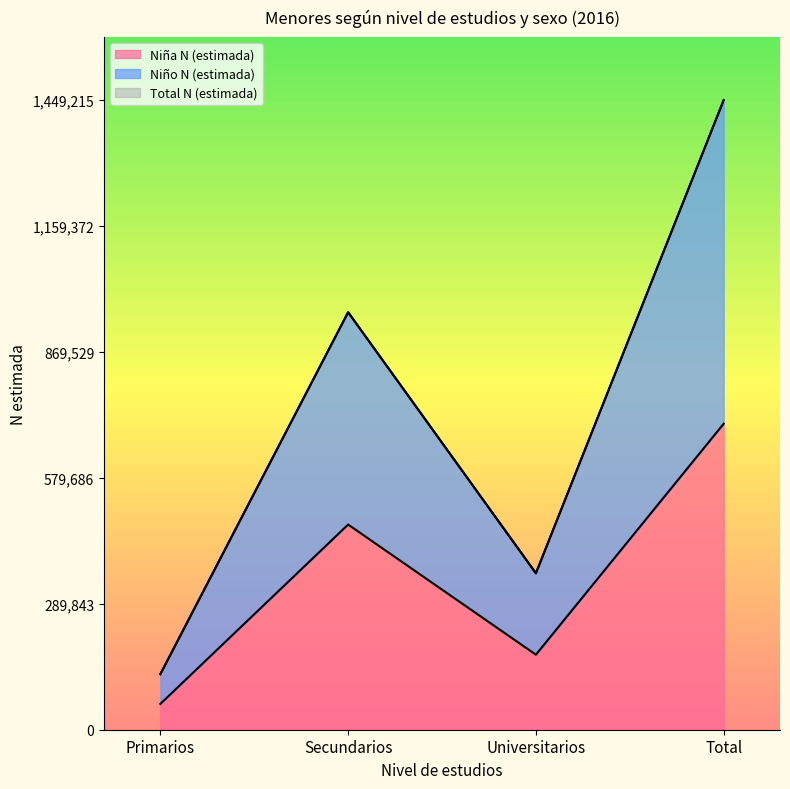

True or false: Niña N (estimada) has a value of 278455 at Universitarios.

False